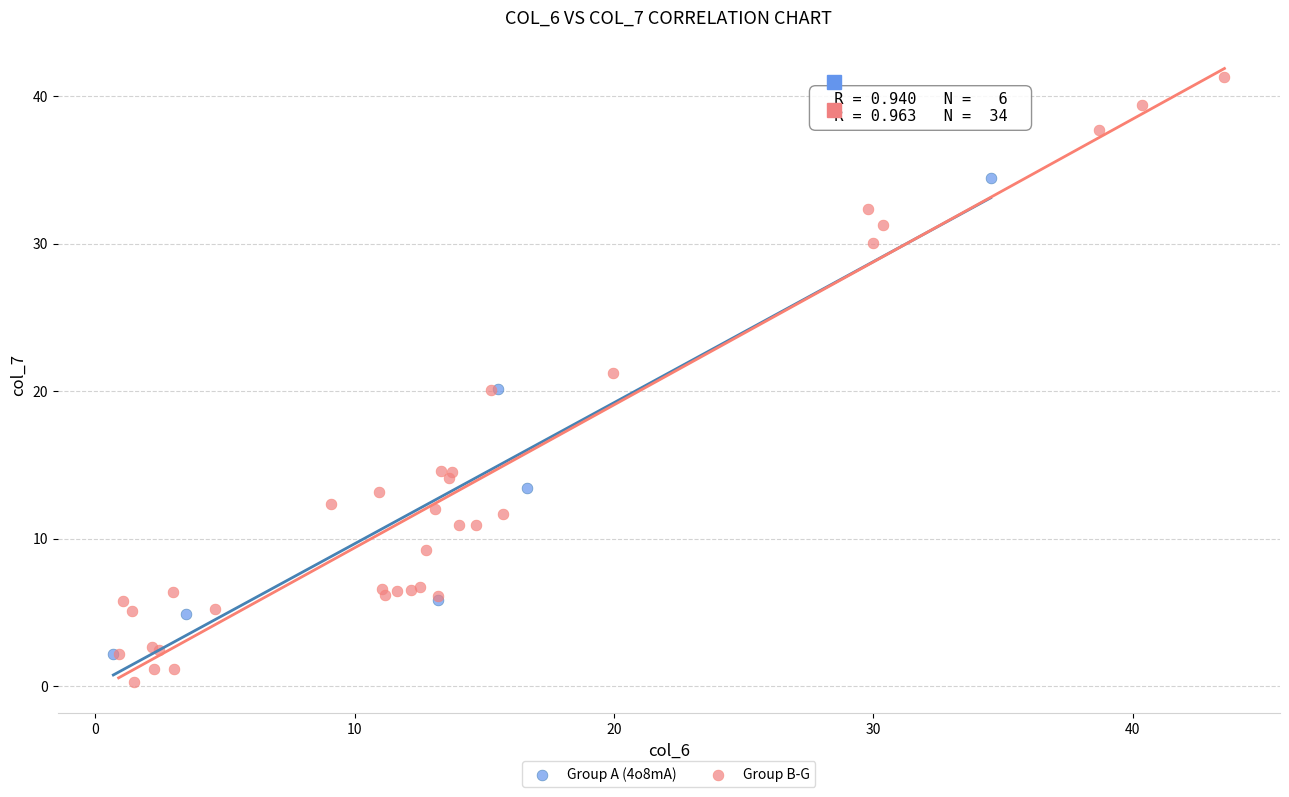

Which series reaches the minimum Y coordinate?

Group B-G